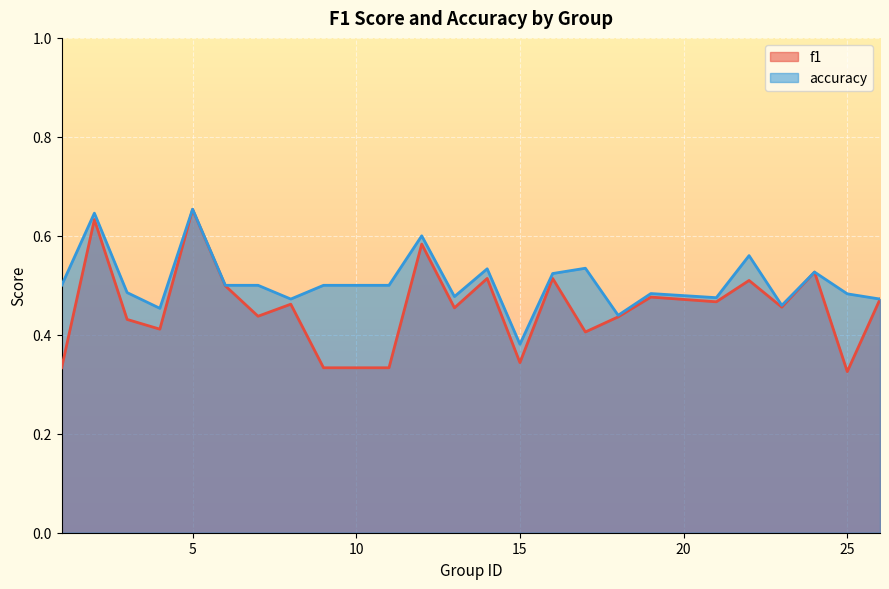

At which category is the sum across all series the highest?

5